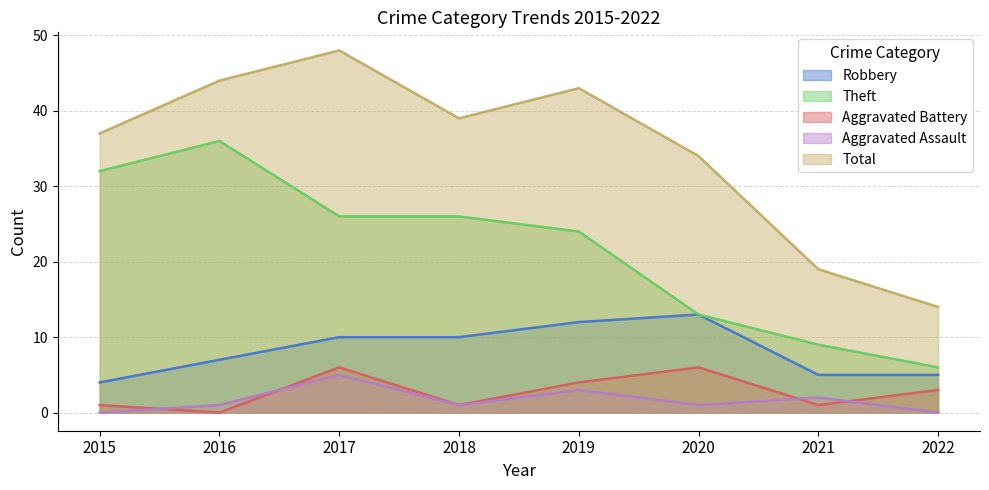

True or false: Aggravated Assault and Total intersect in this chart.

False